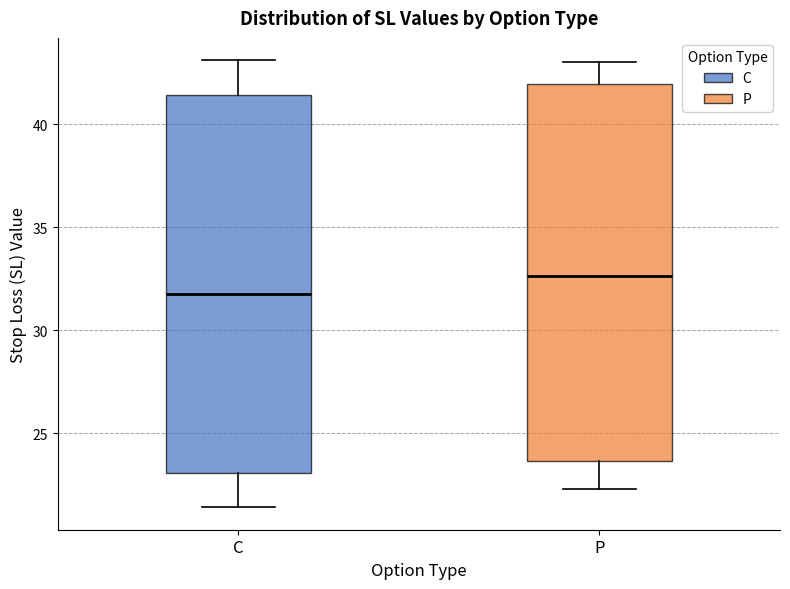

Reading left to right, read every box against the y-axis: the position of its median line, the range the box covers, and the ends of its whiskers. The values are not printed on the chart, so give them approximately, as read against the axis.

C: median 32.0, box 23.0 to 41.5, whiskers 21.5 to 43.0
P: median 32.5, box 23.5 to 42.0, whiskers 22.5 to 43.0